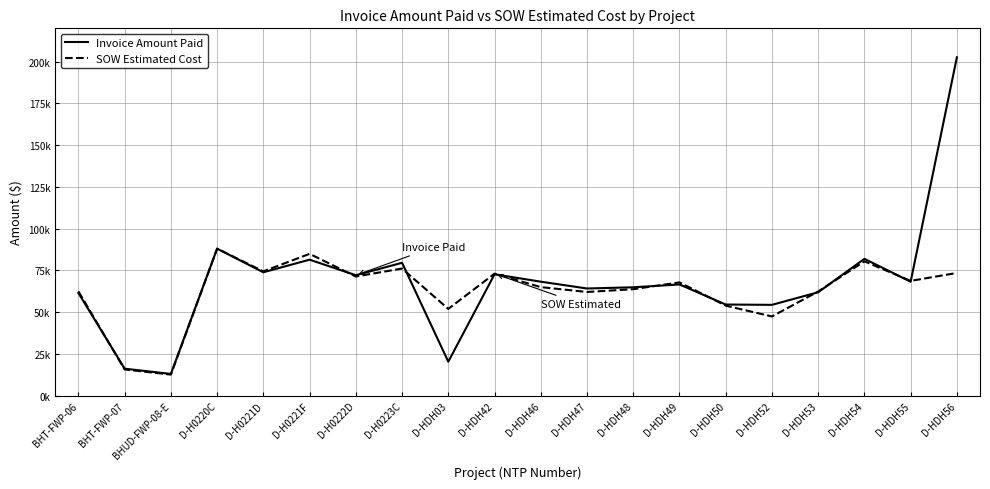

What is the total value across all series at D-HDH46?

133270.0